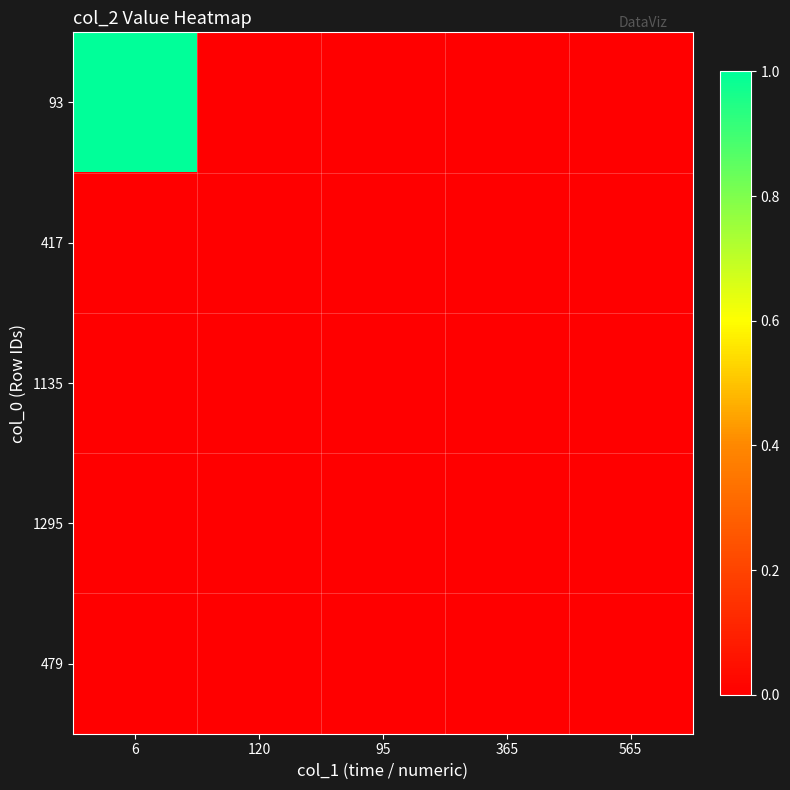

Which series has the widest spread of values?

93